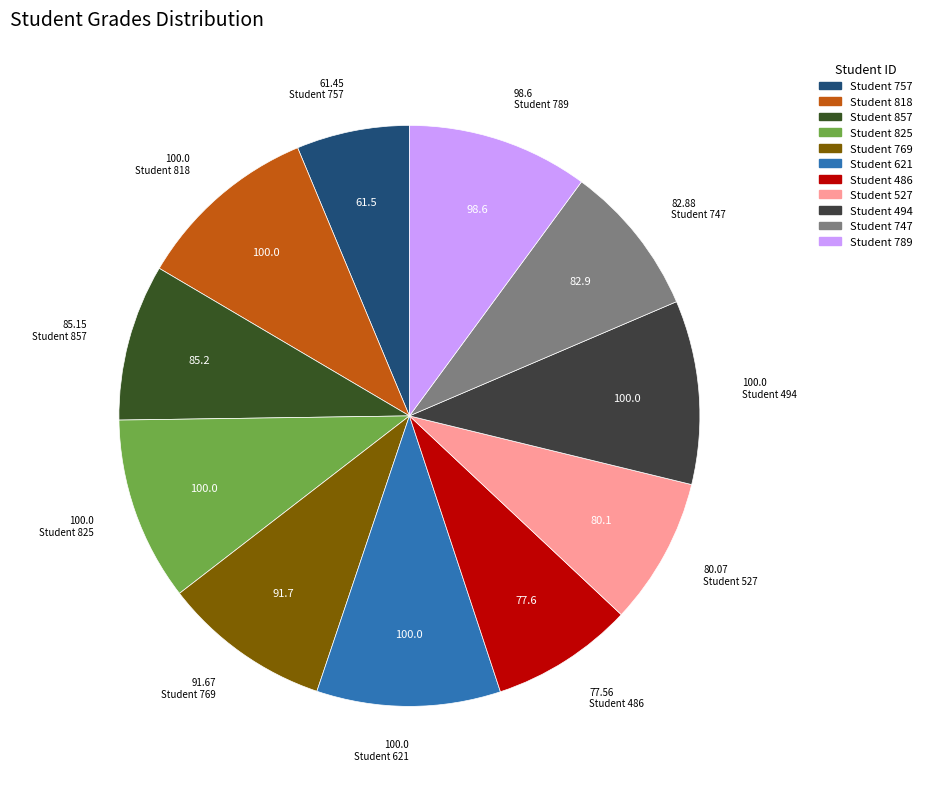

Which slice is the largest?

818